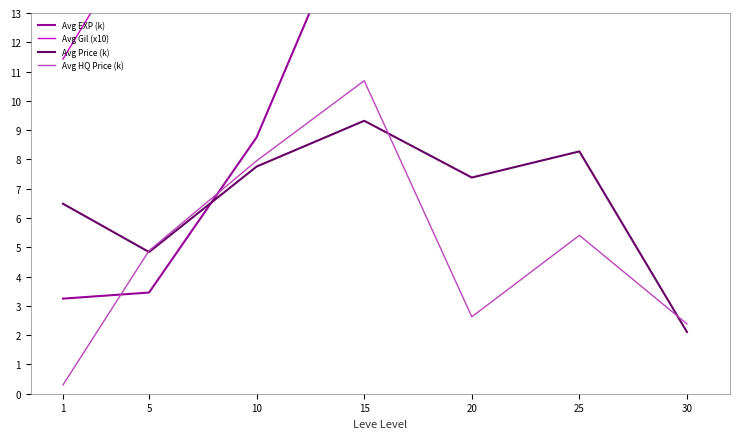

What is the value of the Avg Gil (x10) point at the 6th from the left?

39.0